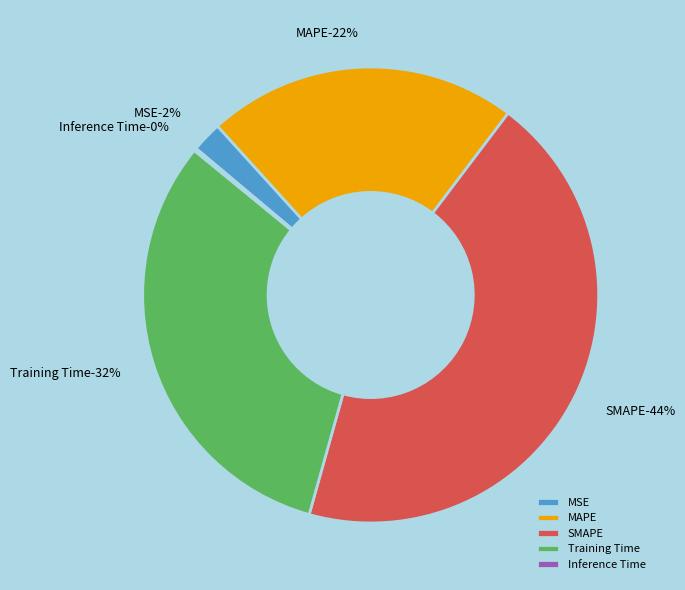

What is the smallest slice in the pie chart?

Inference Time